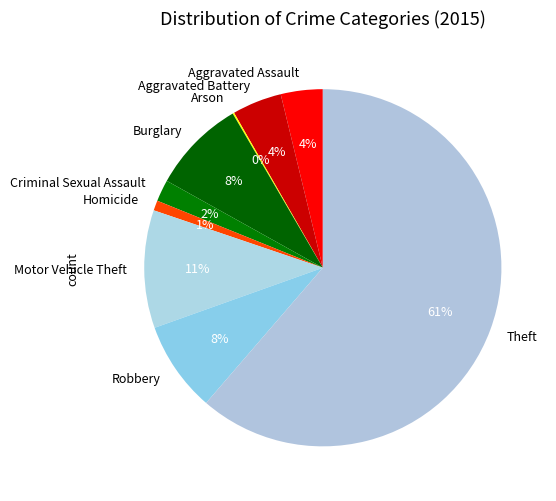

To the nearest percent, what portion does Homicide represent?

1%